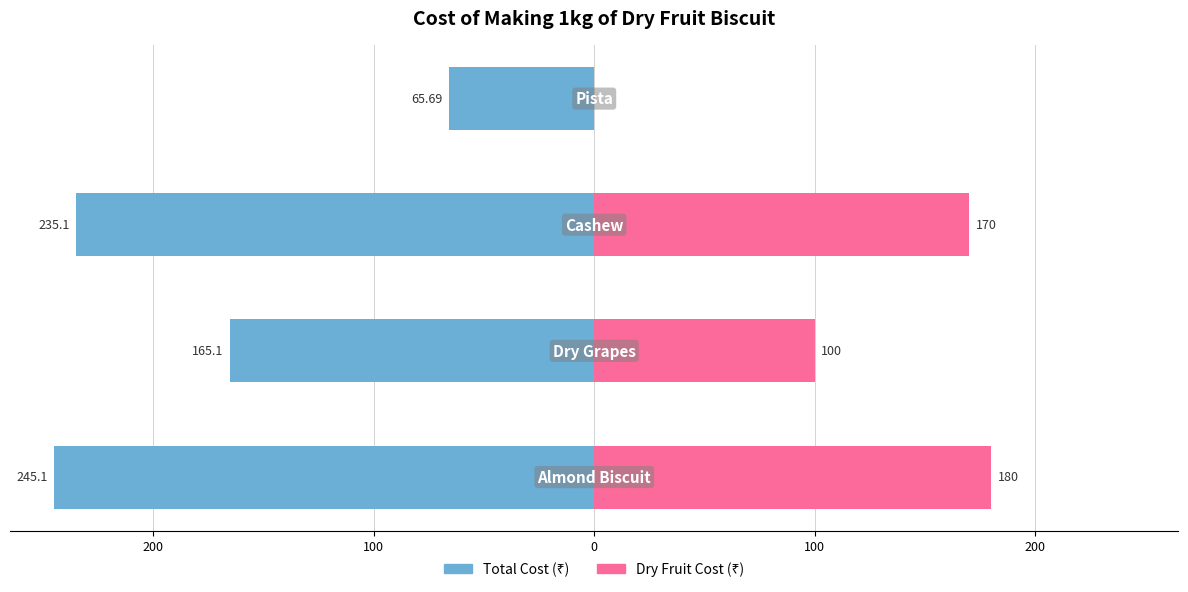

Count the number of categories in the chart.

4